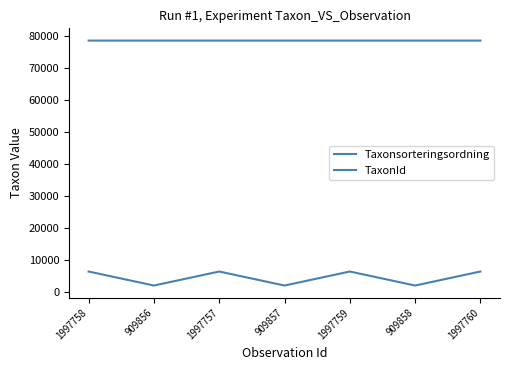

What is the label of the 7th point from the right?

1997758